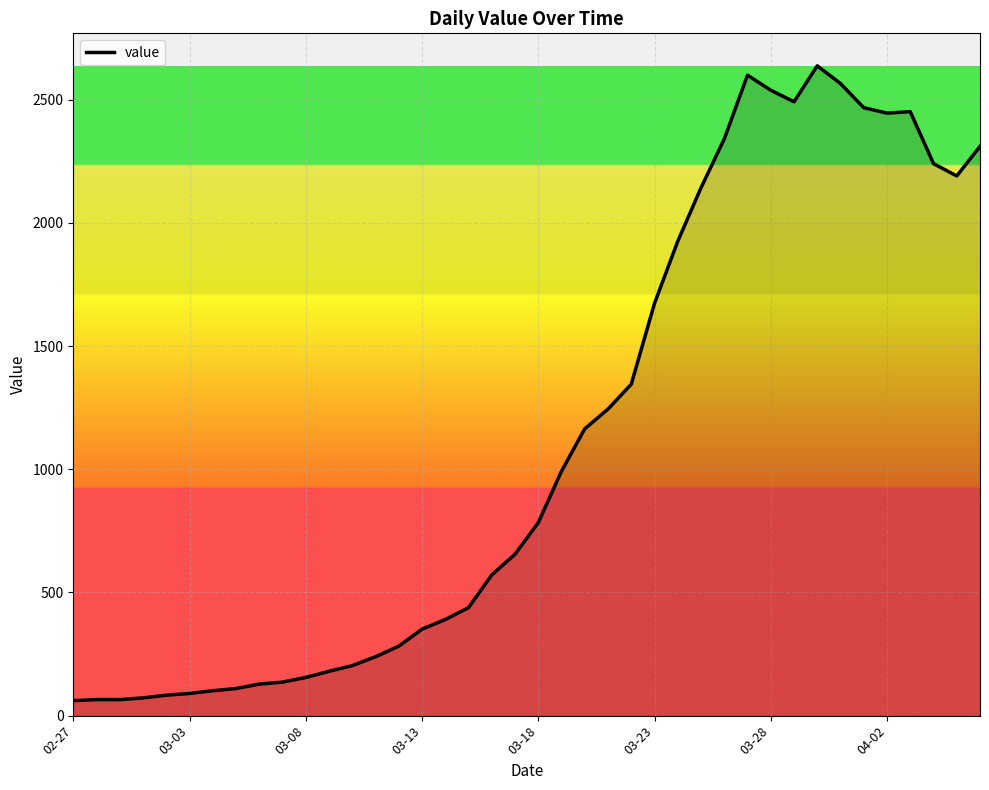

What is the maximum value shown in the chart?

2637